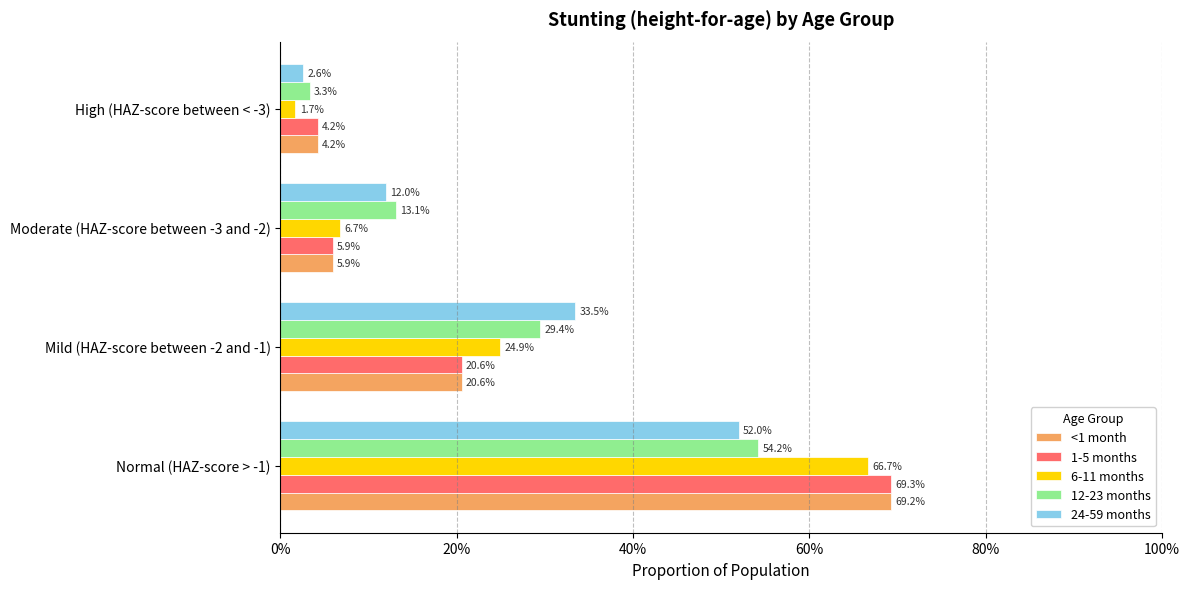

What are all the series names shown in the legend?

<1 month, 1-5 months, 6-11 months, 12-23 months, 24-59 months